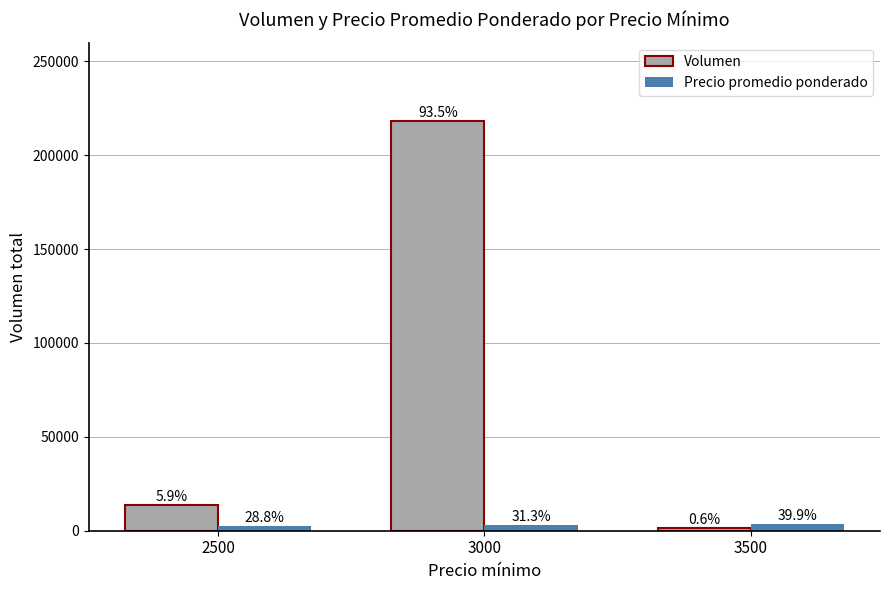

At which label is Precio promedio ponderado closest to 3279?

3000